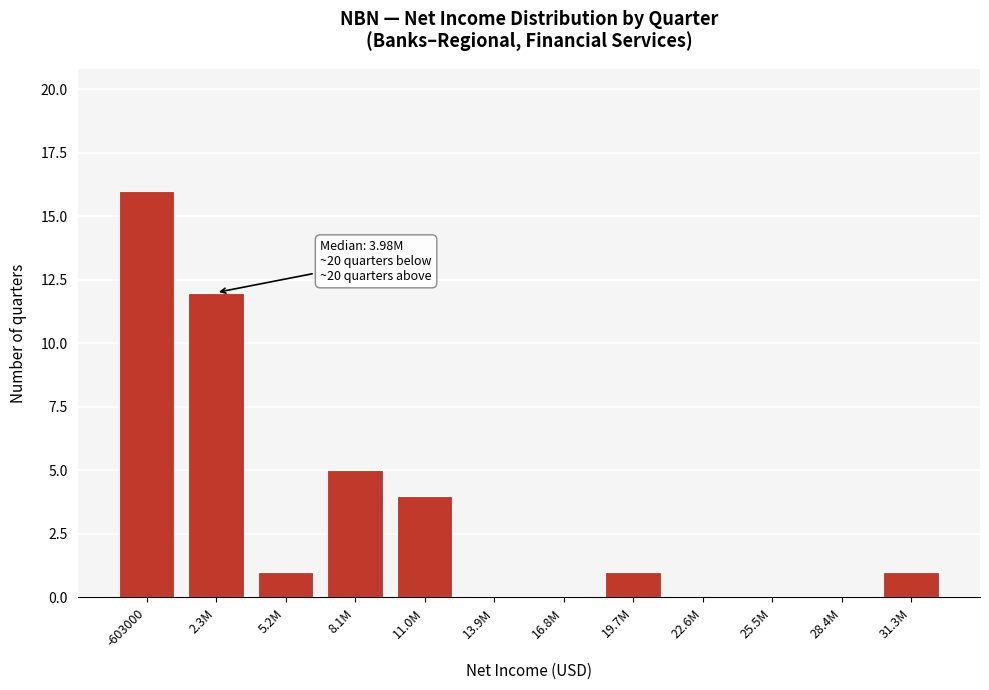

Reading right to left, extract all data points from this chart.

31.3M=1	28.4M=0	25.5M=0	22.6M=0	19.7M=1	16.8M=0	13.9M=0	11.0M=4	8.1M=5	5.2M=1	2.3M=12	-603000=16